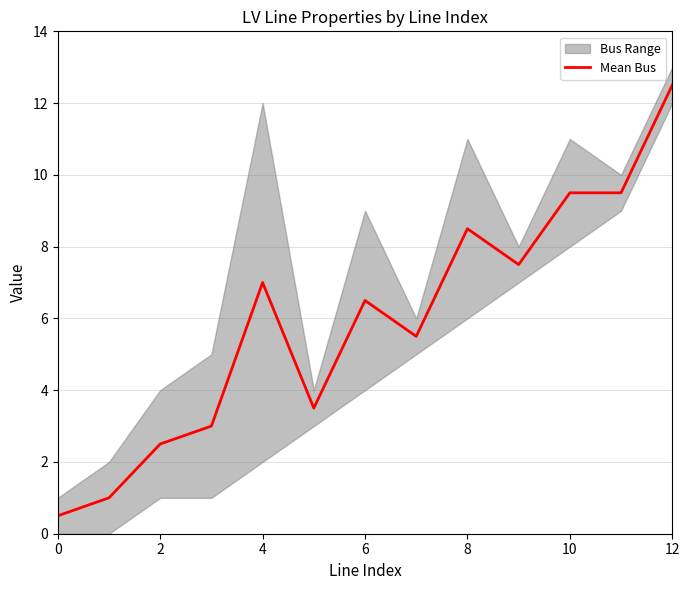

The value at 4 is 12.3. True or false?

False